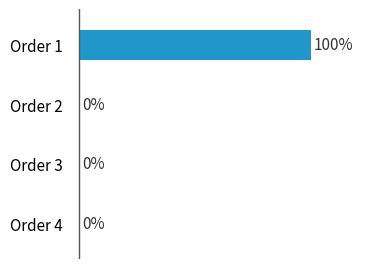

Are the bars grouped side by side (vs. stacked)?

No